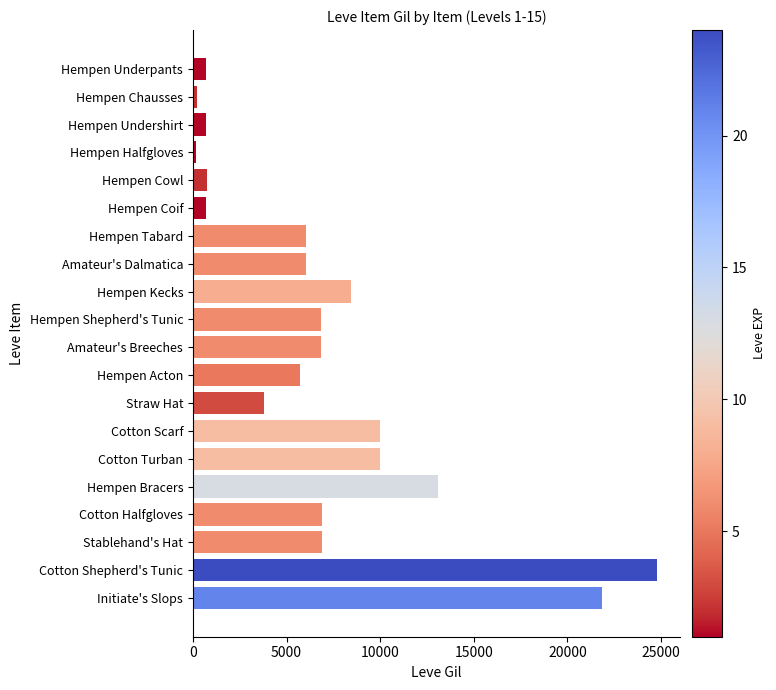

What value does the data have at Hempen Undershirt, to the nearest 100?

700